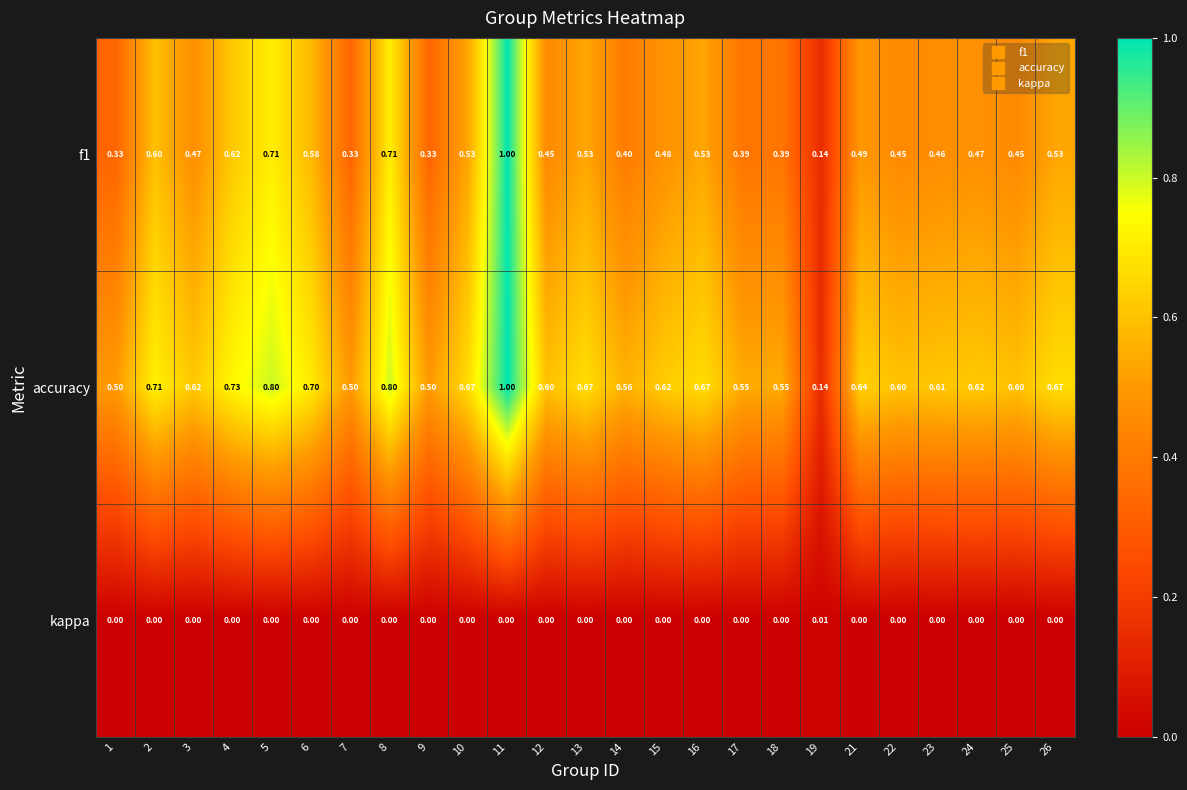

How many categories are shown in the chart?

25